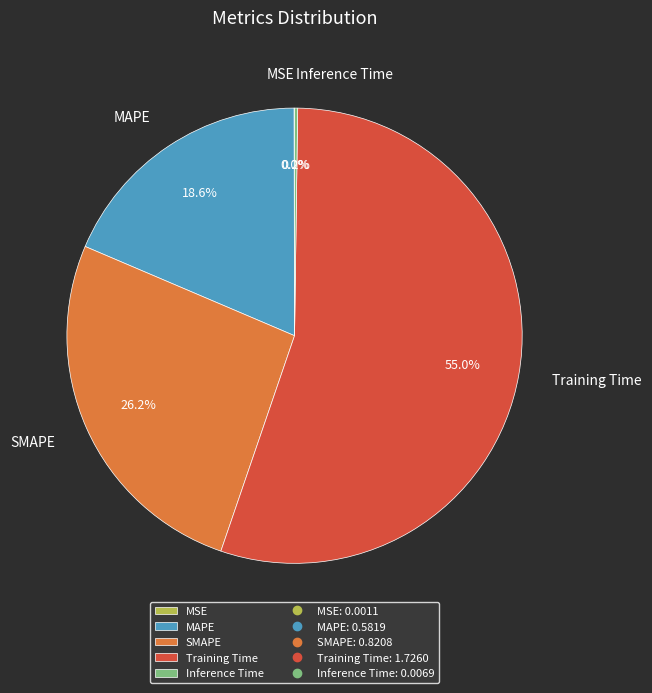

To the nearest percent, what portion does SMAPE represent?

26%